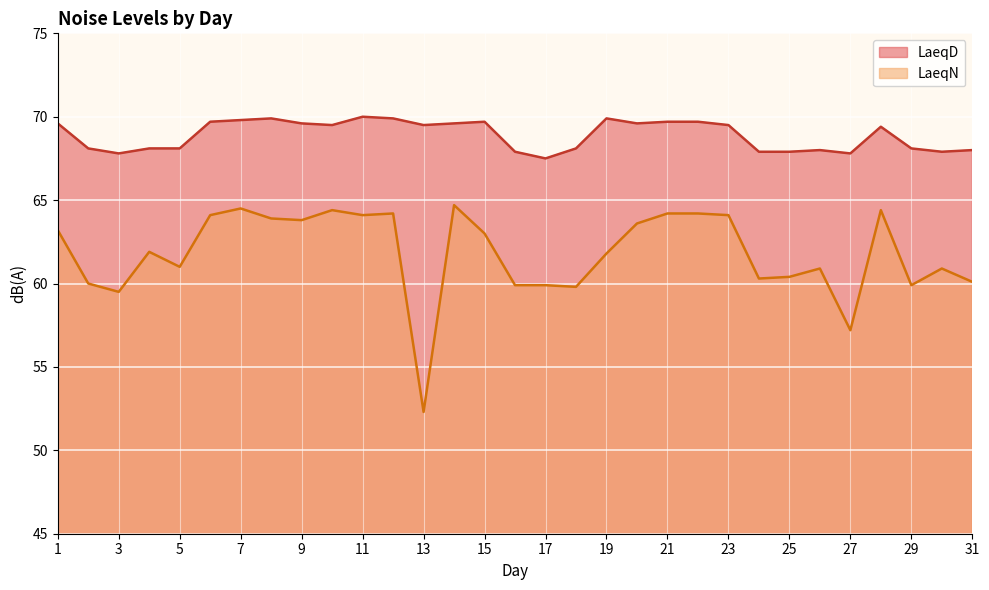

Is it true that LaeqD equals 69.9 at 12?

True